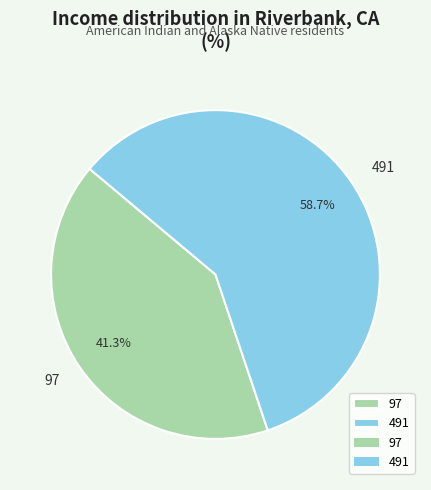

What is the largest slice in the pie chart?

491